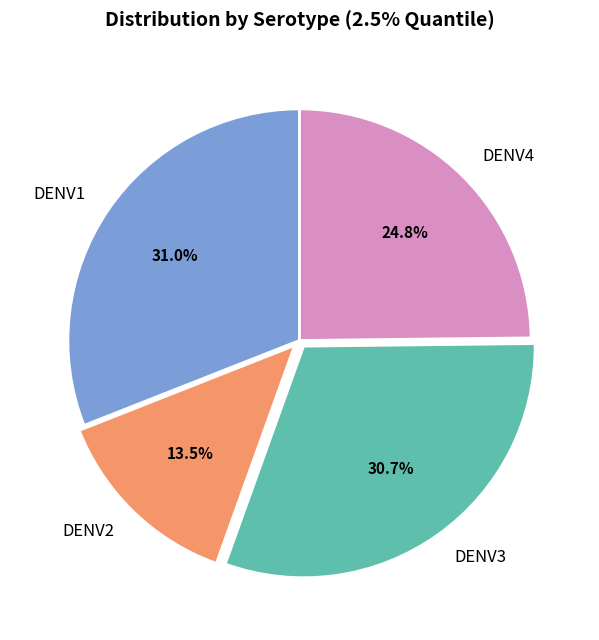

What percentage do DENV1 and DENV2 together represent?

44.5%